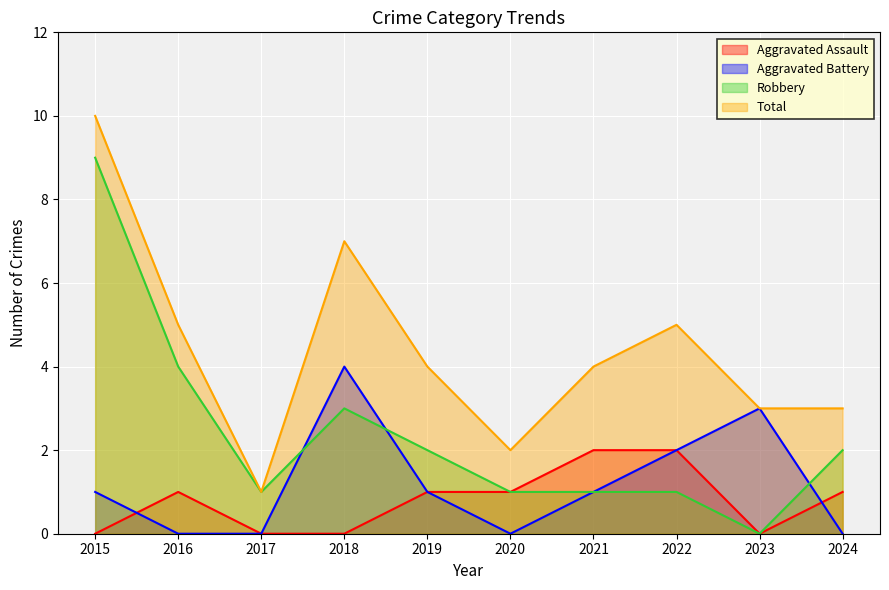

Which category has the highest value in the Total series?

2015